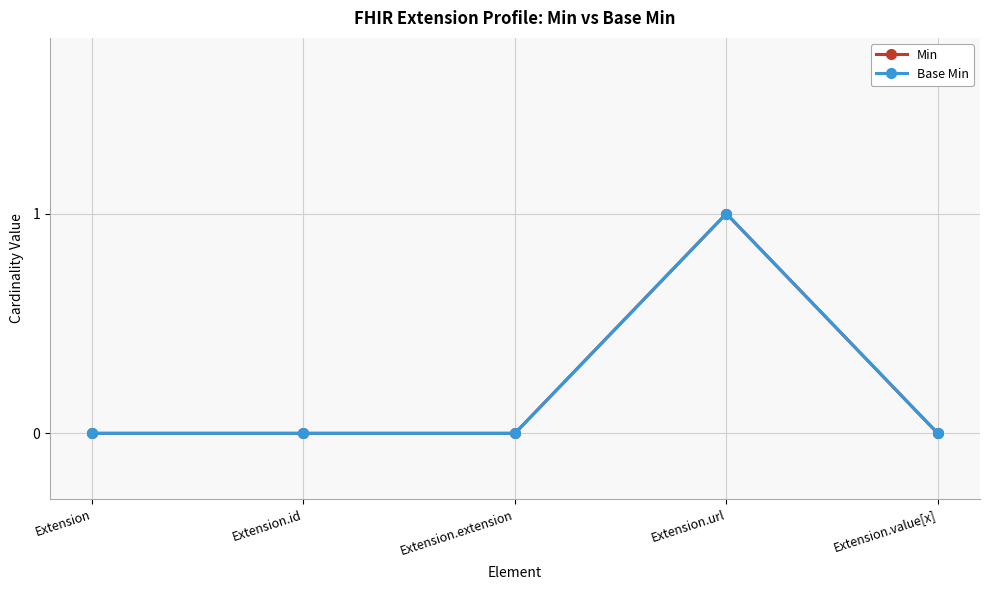

How many lines are shown in the chart?

2